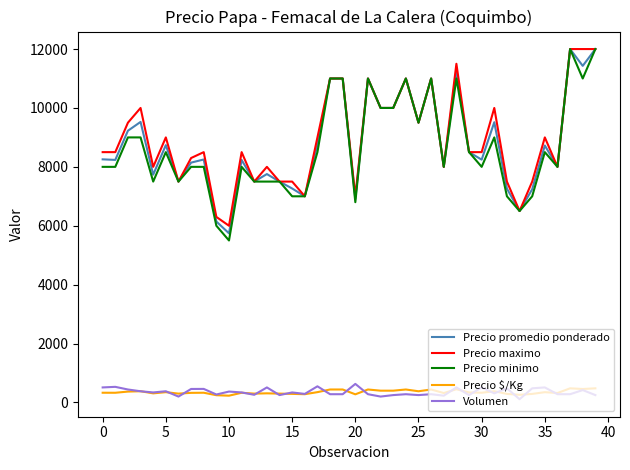

What is the minimum value for Precio promedio ponderado?

5743